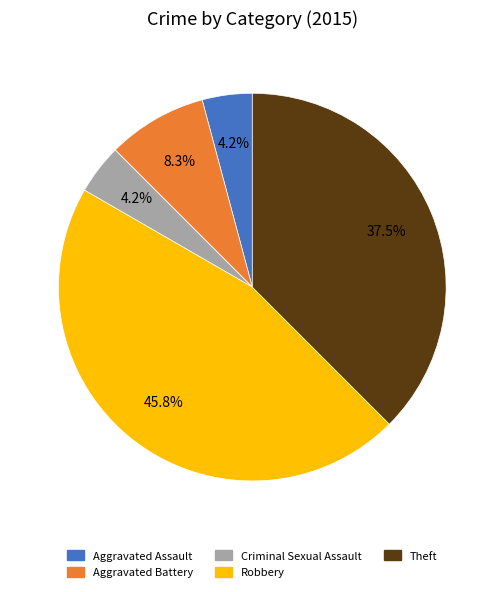

What is the total percentage of Robbery and Criminal Sexual Assault?

50.0%